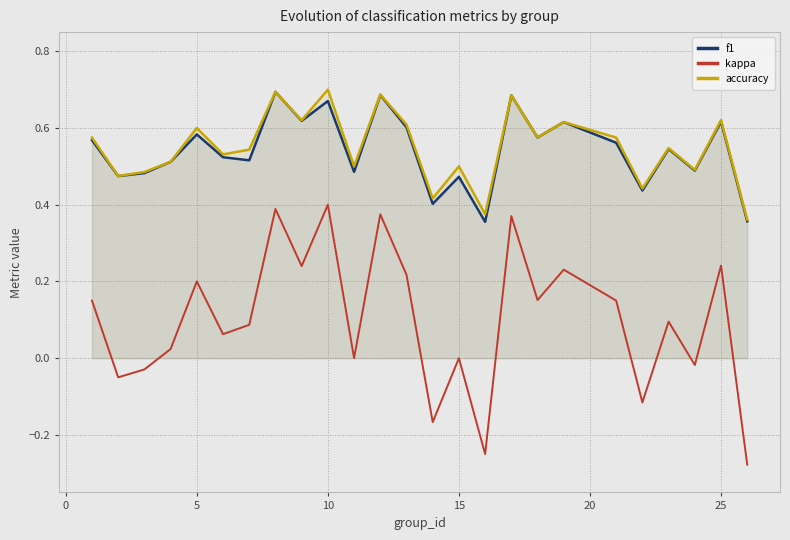

How many series are shown in this chart?

3